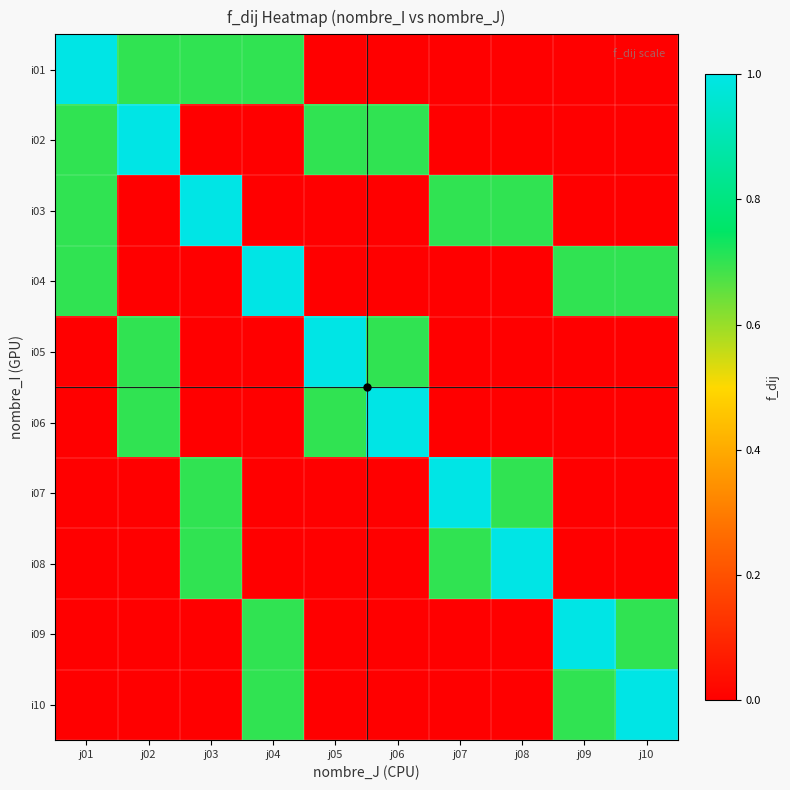

Which series has the largest total across all categories?

i01